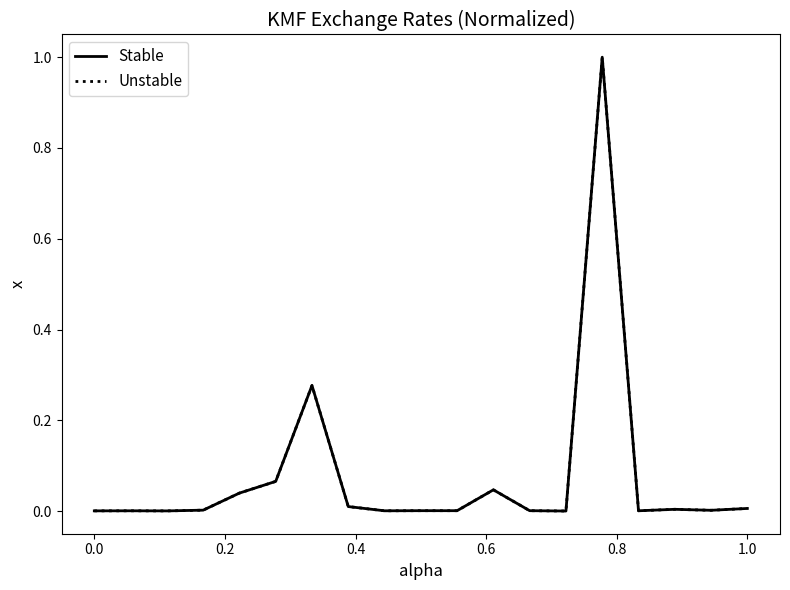

Is this an area chart (filled region under the line)?

No